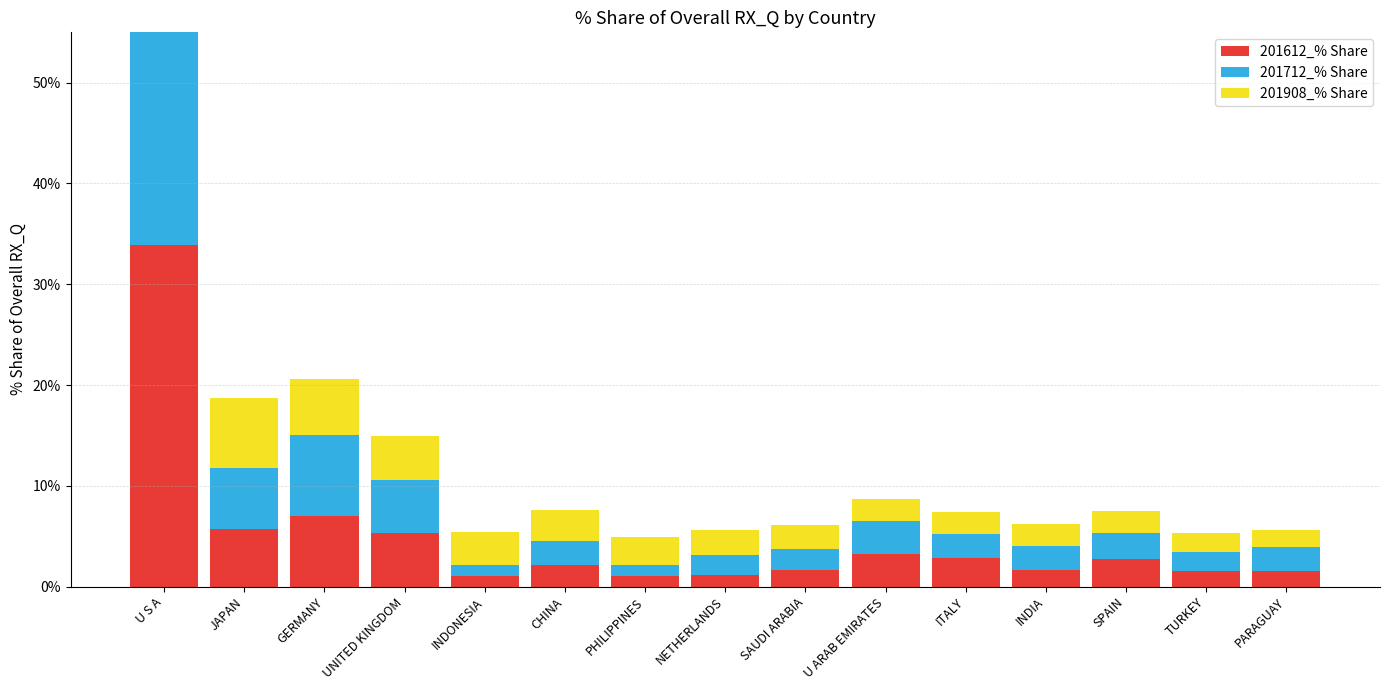

How many groups of bars are there?

15